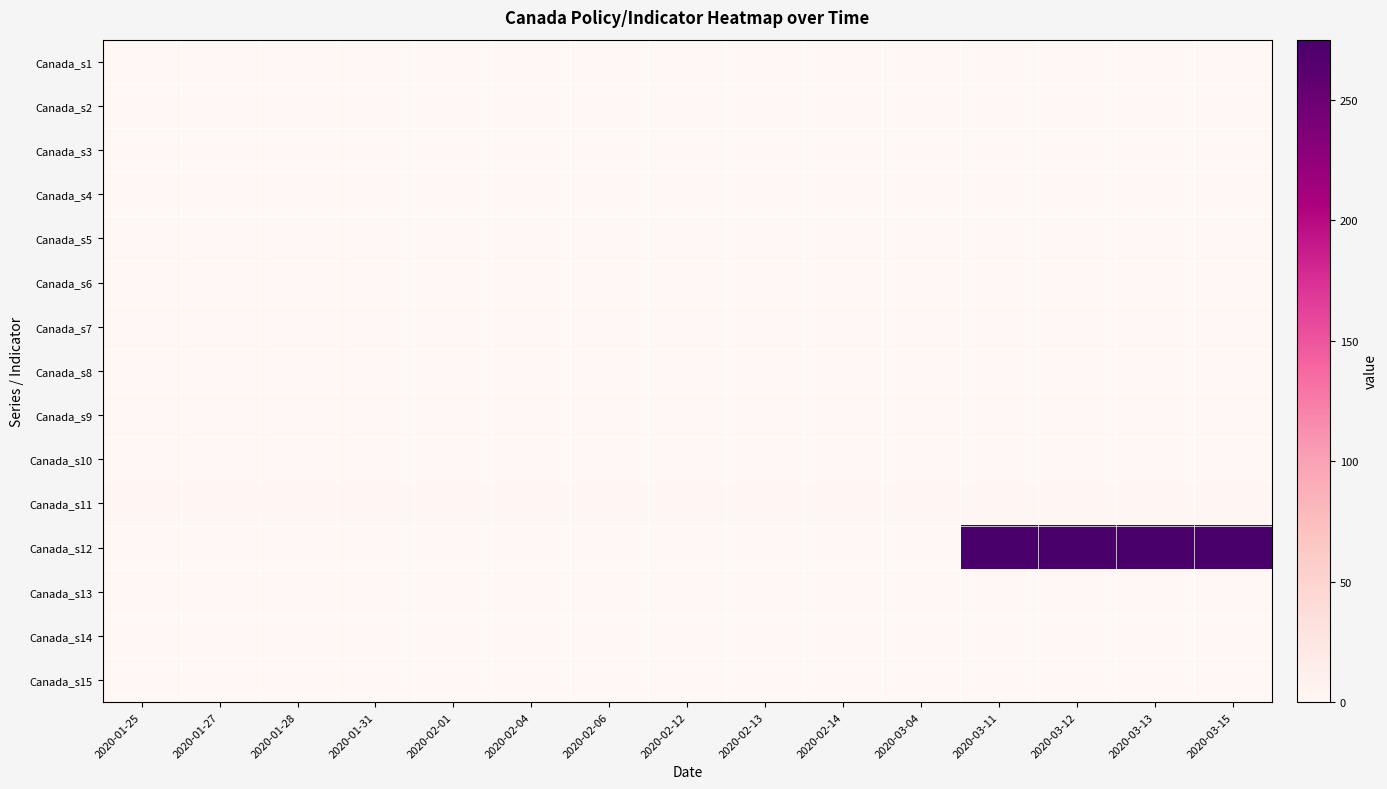

Which series has the largest total across all categories?

Canada_s12